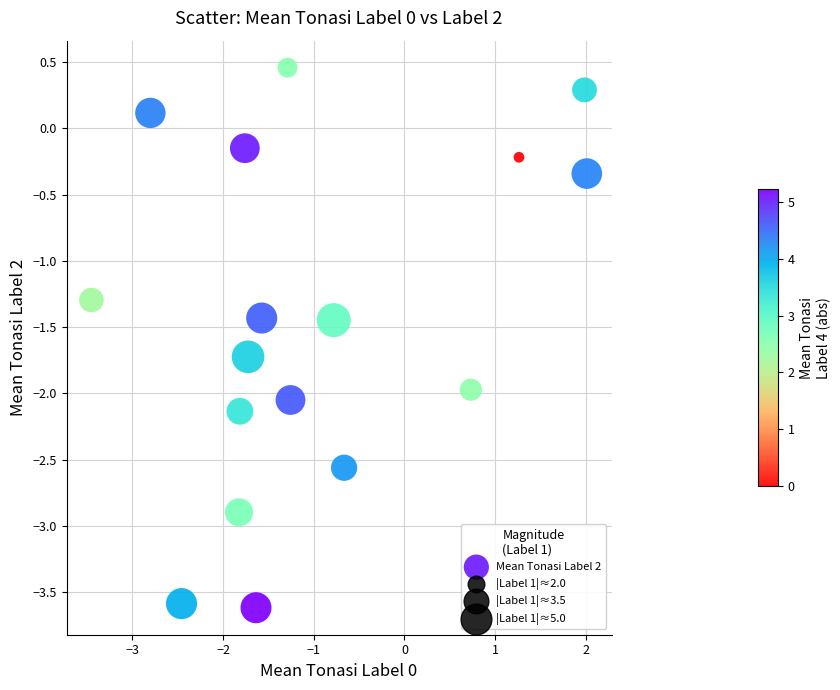

What Y value in the scatter plot is closest to -1?

-1.3